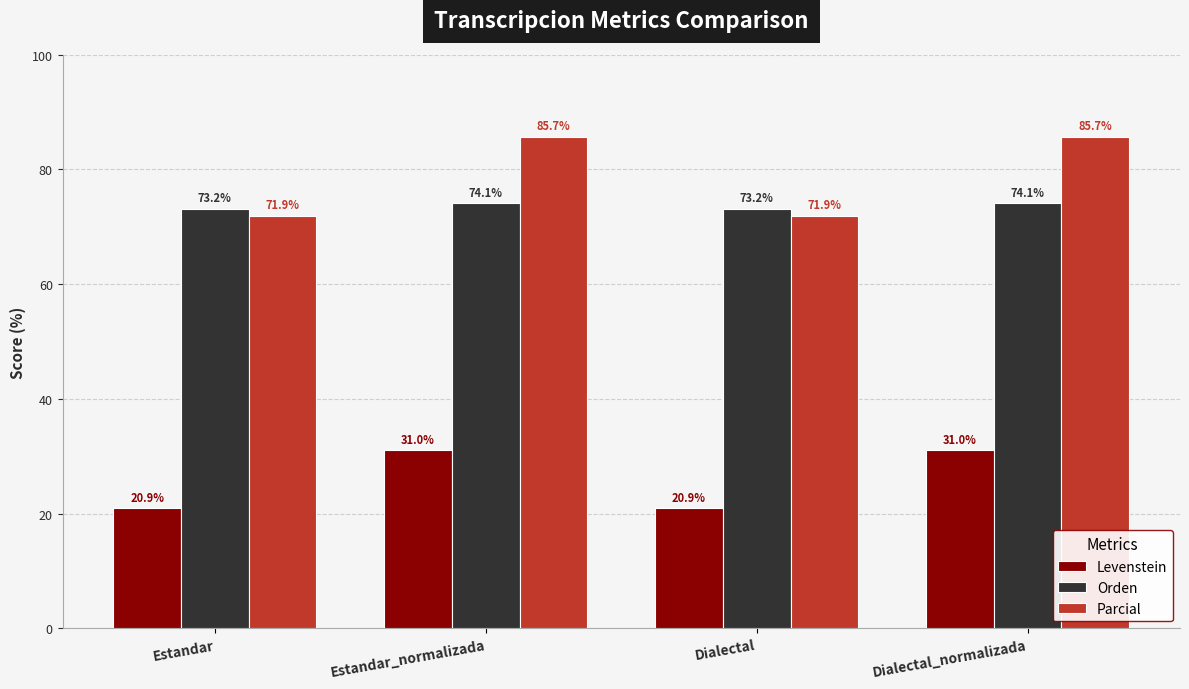

Is it true that Orden equals 74.1 at Dialectal_normalizada?

True